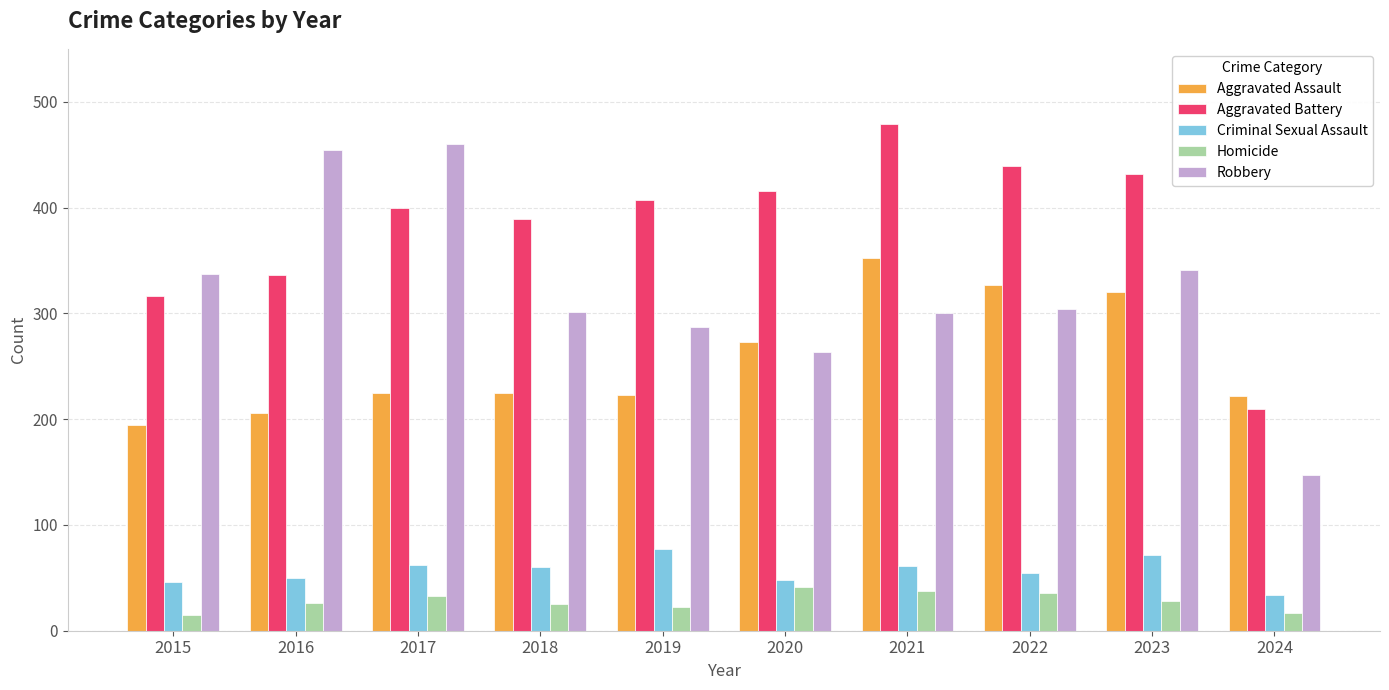

Rank the series at 2019 from highest to lowest value.

Aggravated Battery, Robbery, Aggravated Assault, Criminal Sexual Assault, Homicide